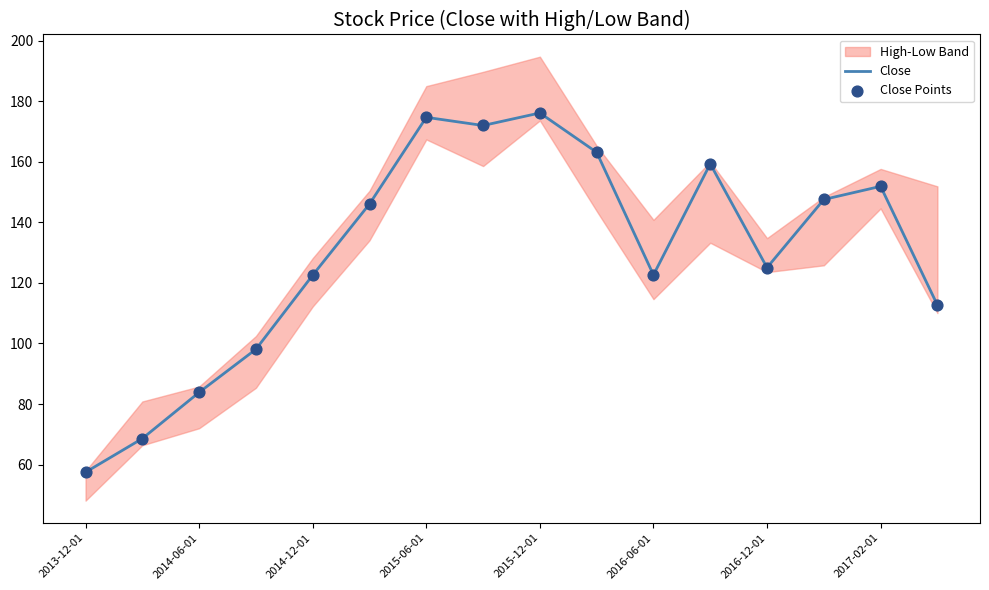

What is the maximum value for Close?

176.1